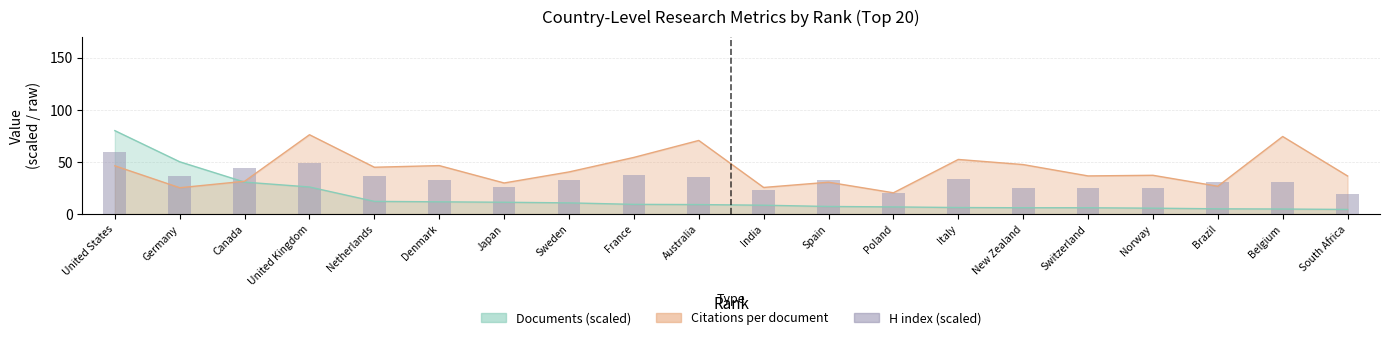

What is the value of the 3rd bar from the left?

44.1